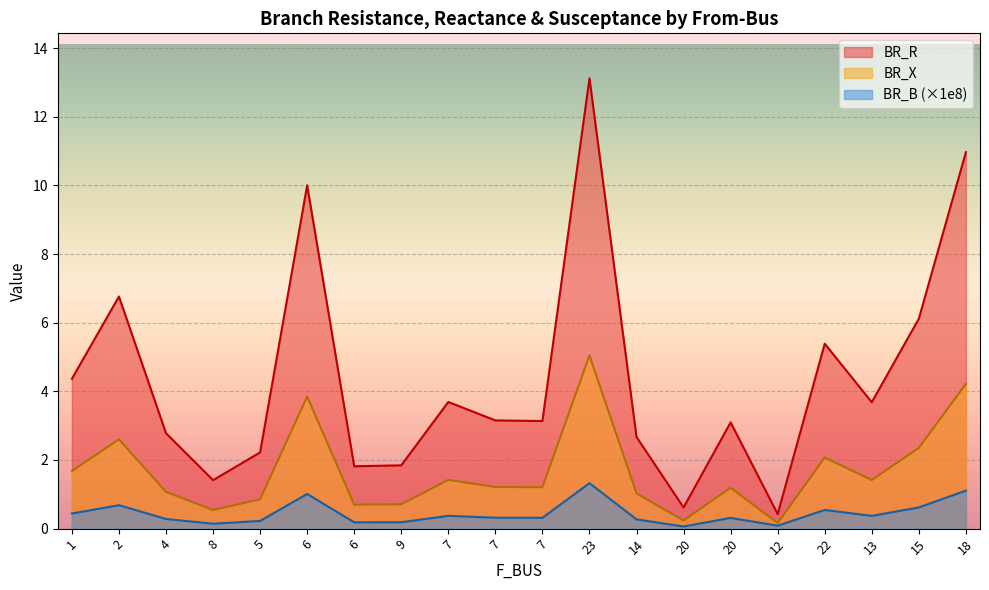

True or false: BR_B and BR_R cross at least once.

False